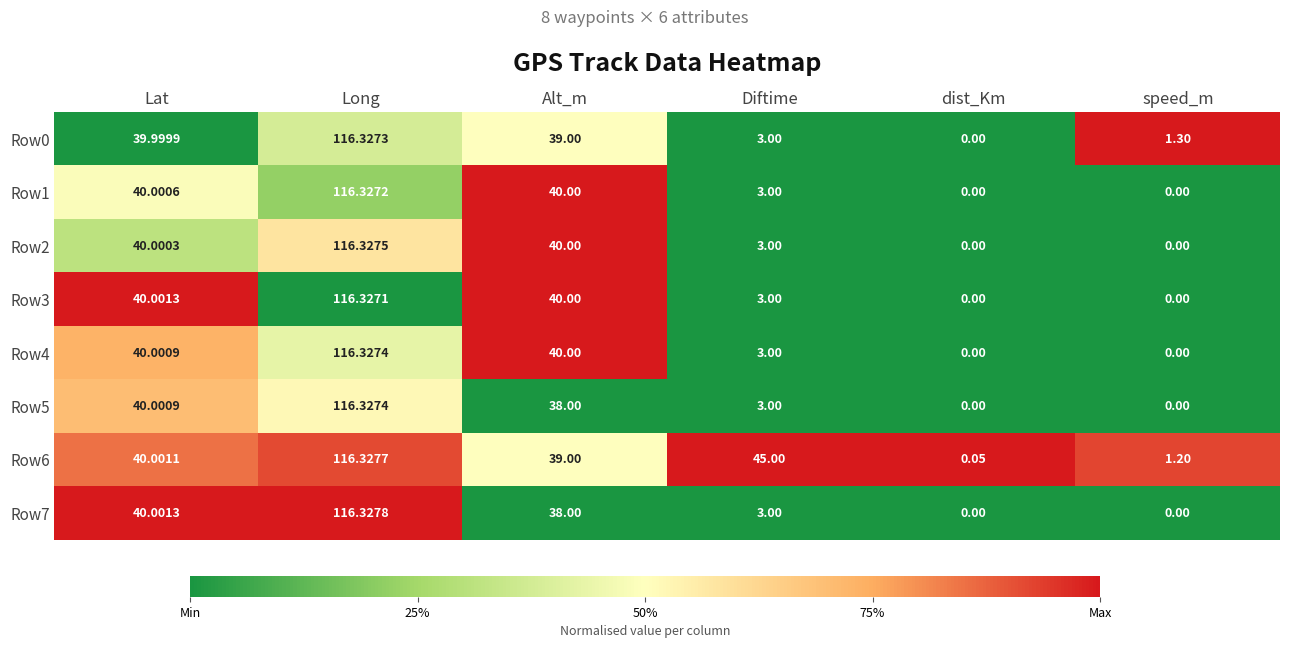

At which category is the sum across all series the highest?

Long